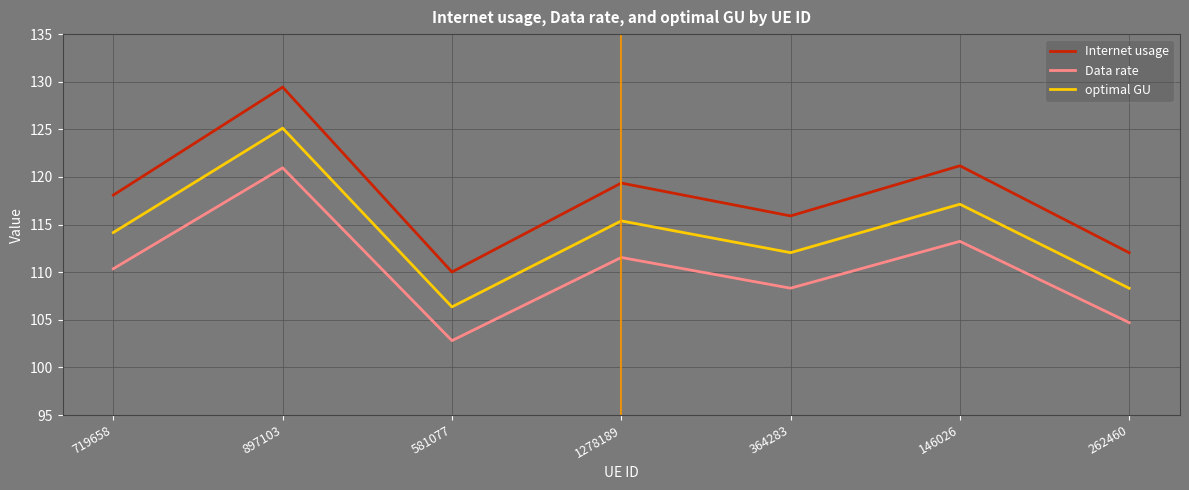

How many lines are shown in the chart?

3